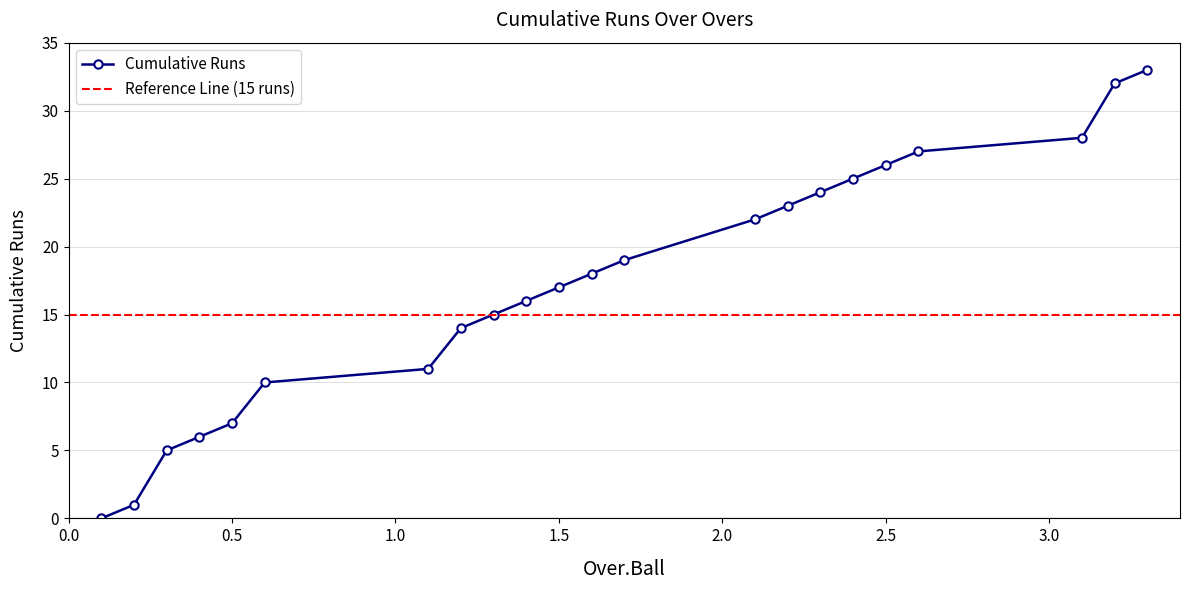

Is it true that the value at 1.1 is 11?

True